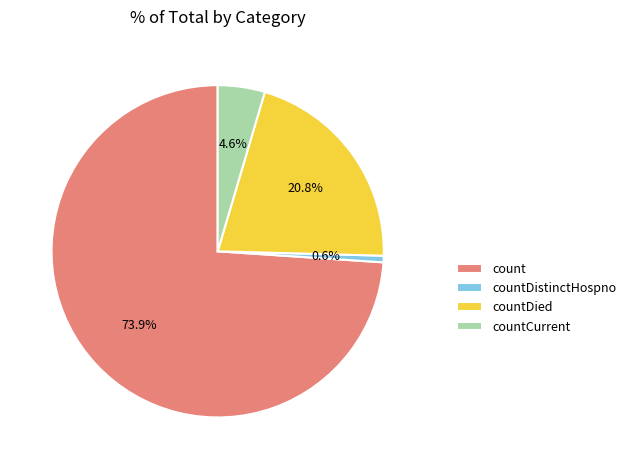

To the nearest percent, what is the average slice percentage?

25%